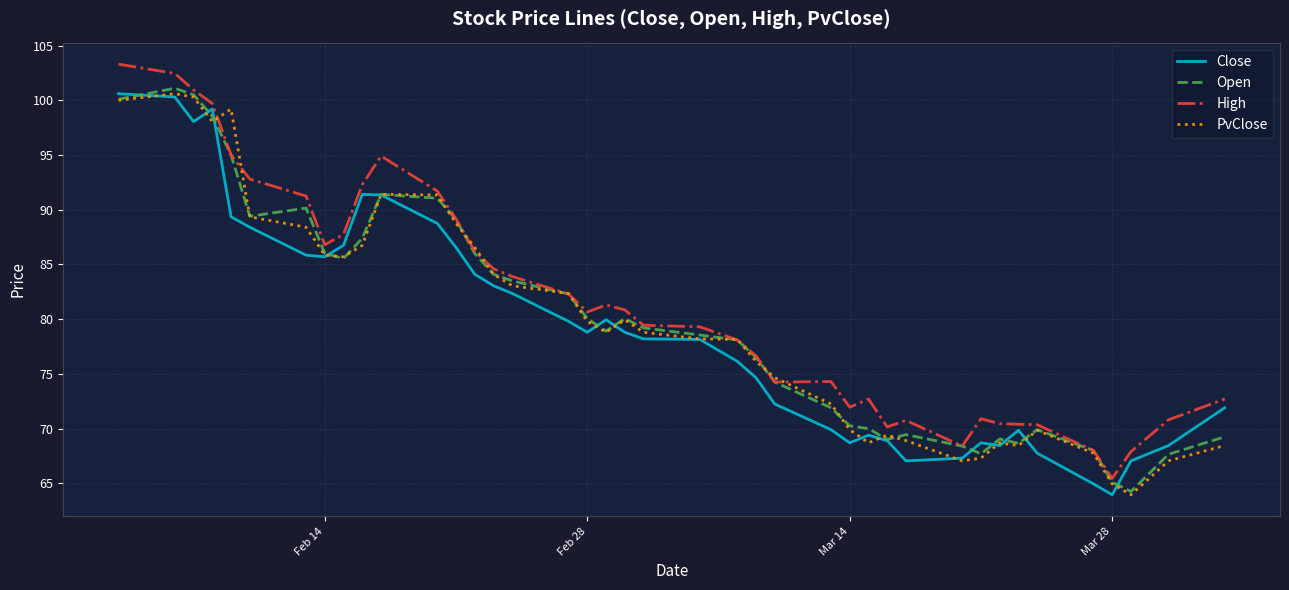

After their last crossing, which series has the higher values: Close or Open?

Close